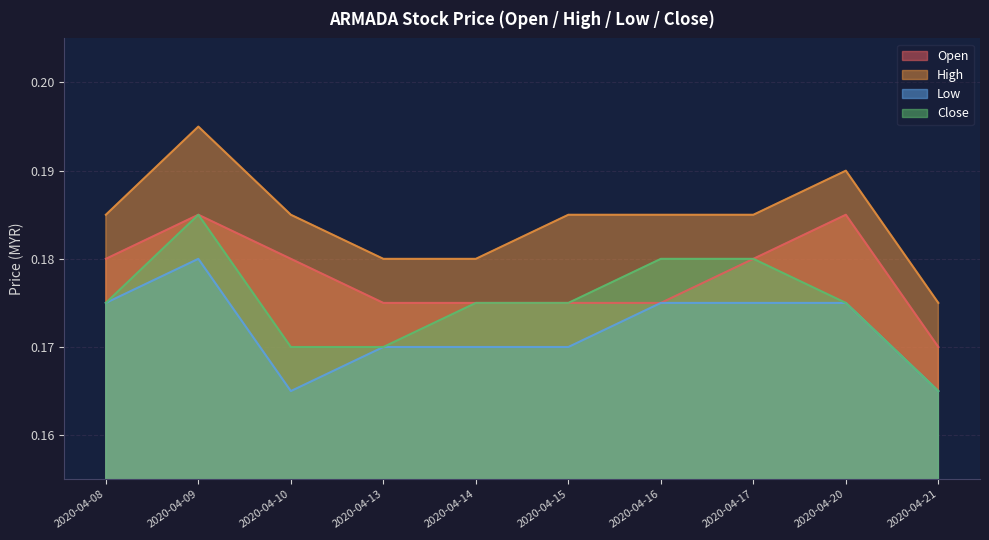

True or false: Close and High cross at least once.

False